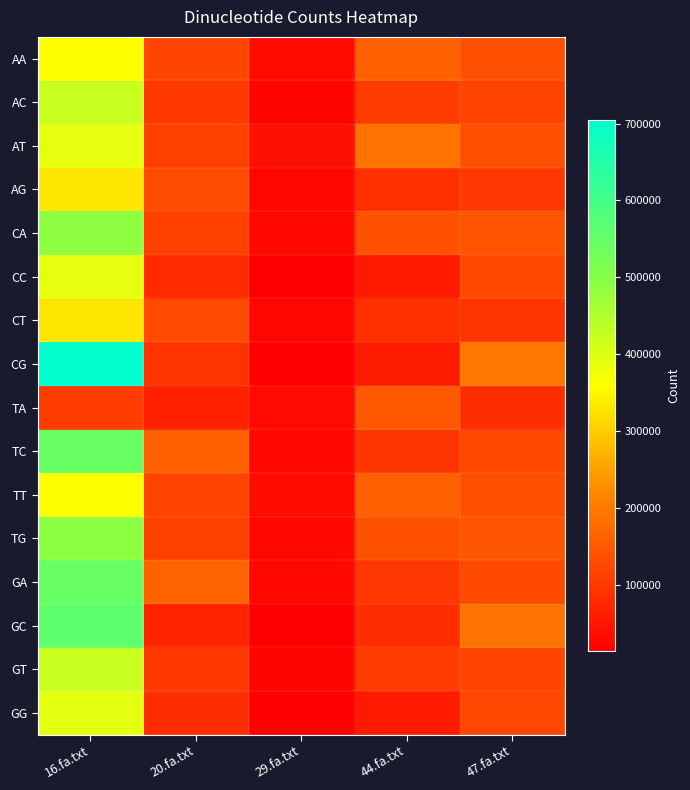

How many series are shown in this chart?

16